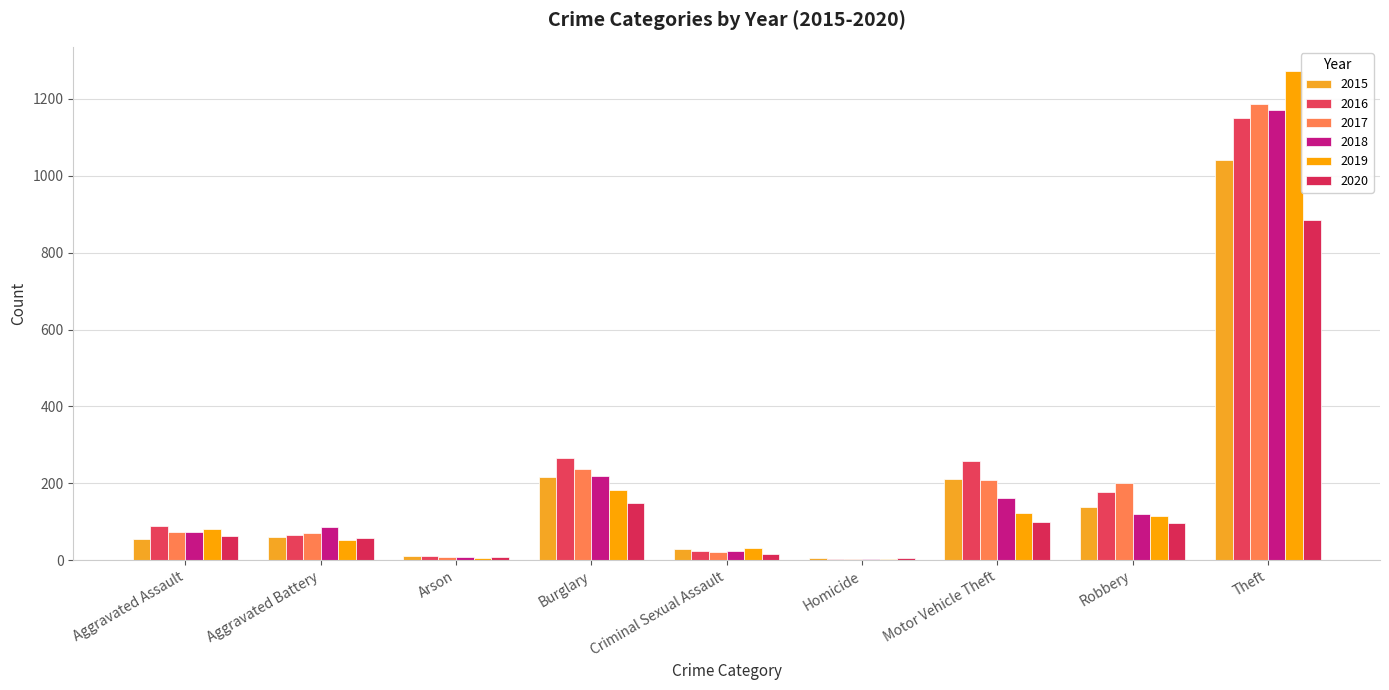

At how many categories does at least one series exceed 1155?

1